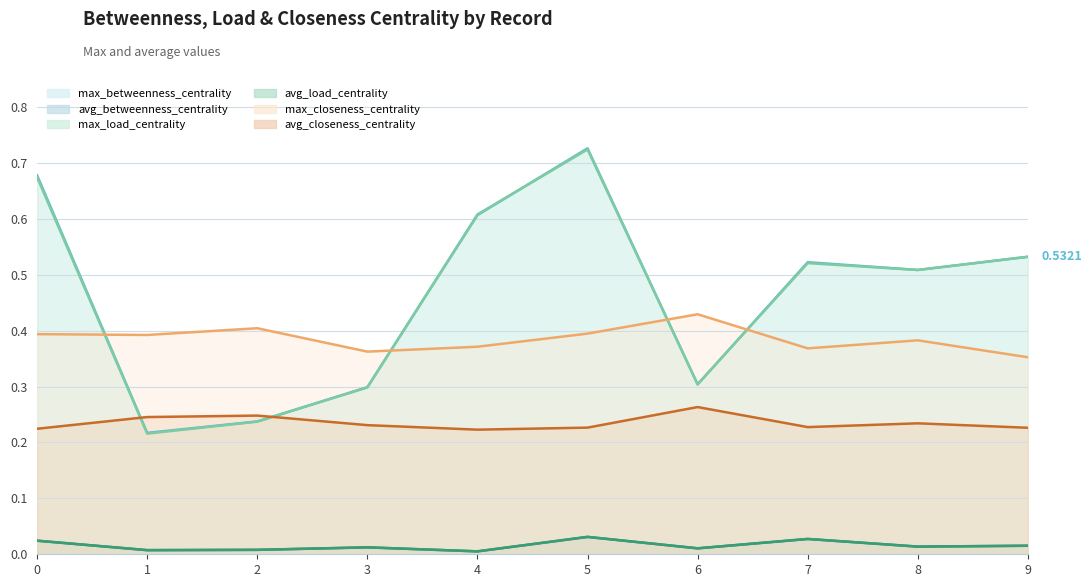

What is the value of the avg_closeness_centrality point at the 5th from the left?

0.2